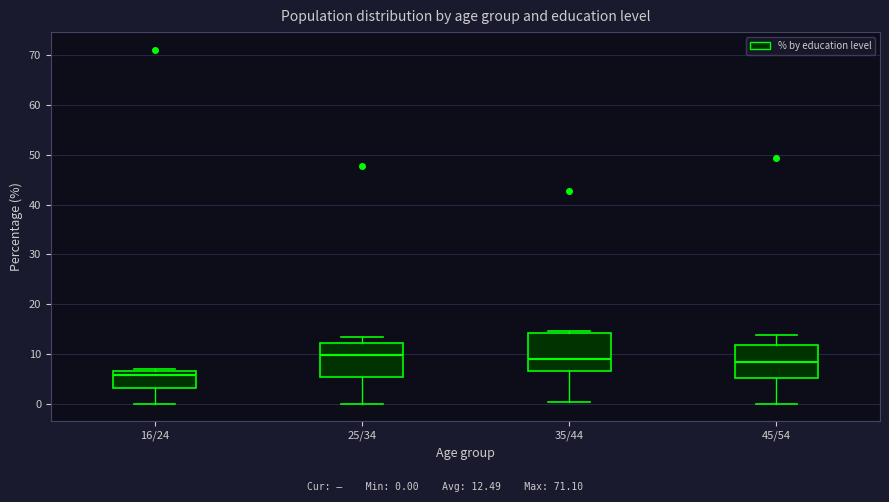

Reading left to right, read every box against the y-axis: the position of its median line, the range the box covers, and the ends of its whiskers. The values are not printed on the chart, so give them approximately, as read against the axis.

16/24: median 6, box 3 to 7, whiskers 0 to 7 (just above the box's upper edge)
25/34: median 10, box 5 to 12, whiskers 0 to 13
35/44: median 9, box 7 to 14, whiskers 0 to 15
45/54: median 8, box 5 to 12, whiskers 0 to 14